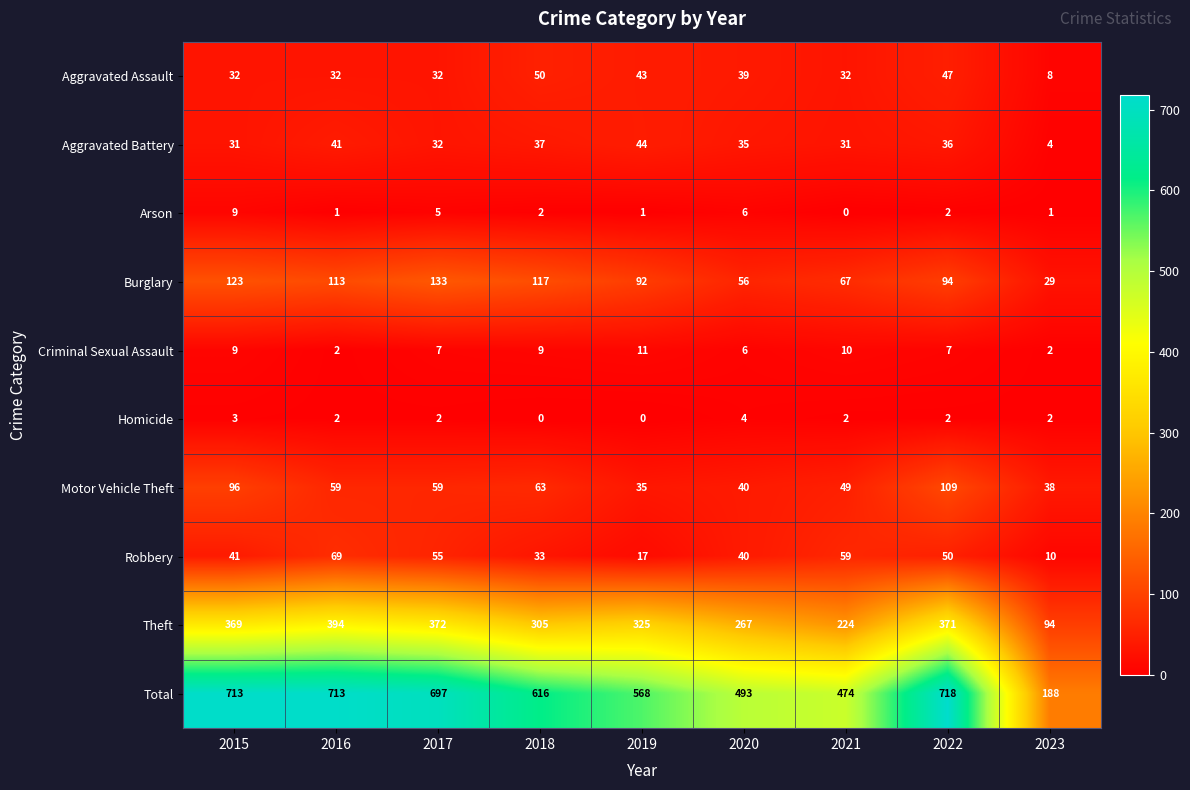

True or false: Robbery has a value of 40 at 2020.

True